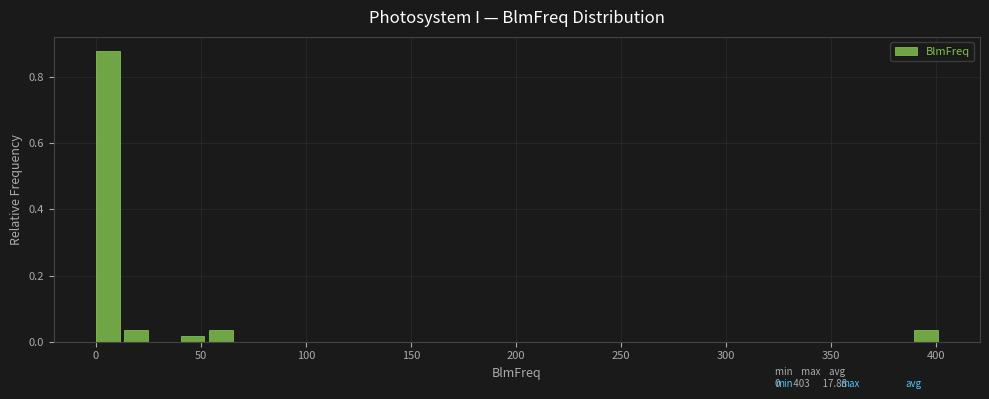

Read against the x-axis, roughly where is the centre of the tallest bar?

5